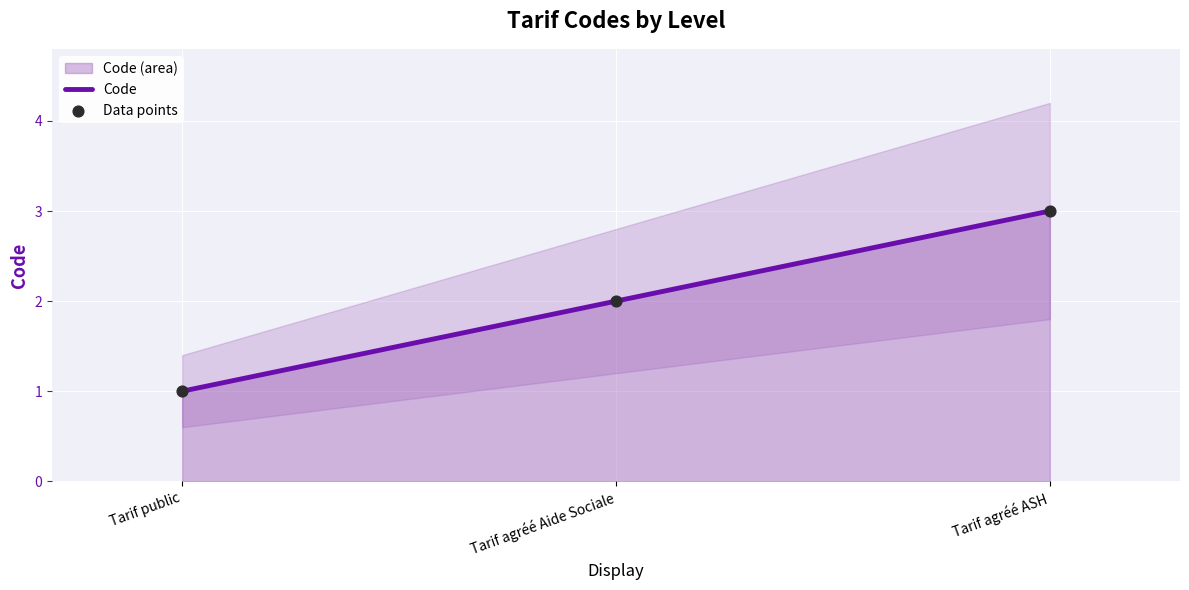

Which series has the largest total across all categories?

Code